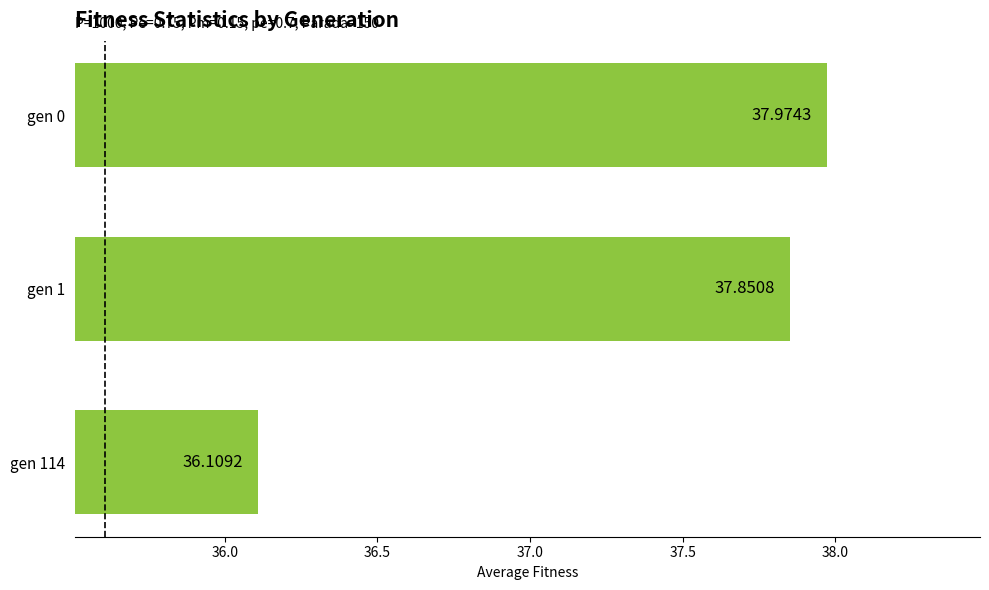

How many values are below 37?

1